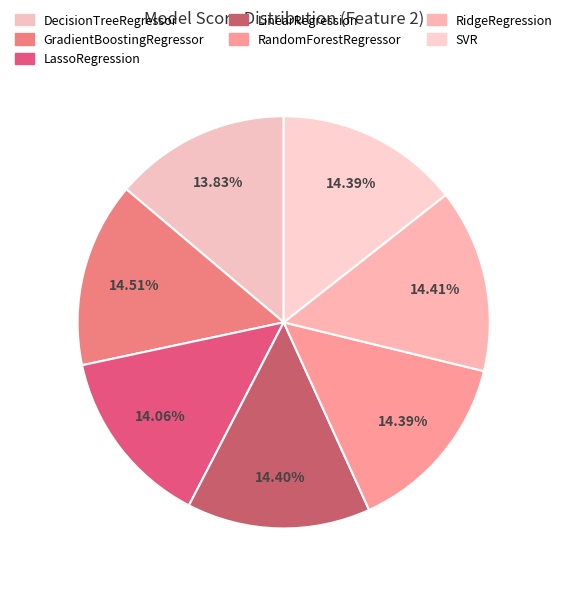

What is the largest slice in the pie chart?

GradientBoostingRegressor